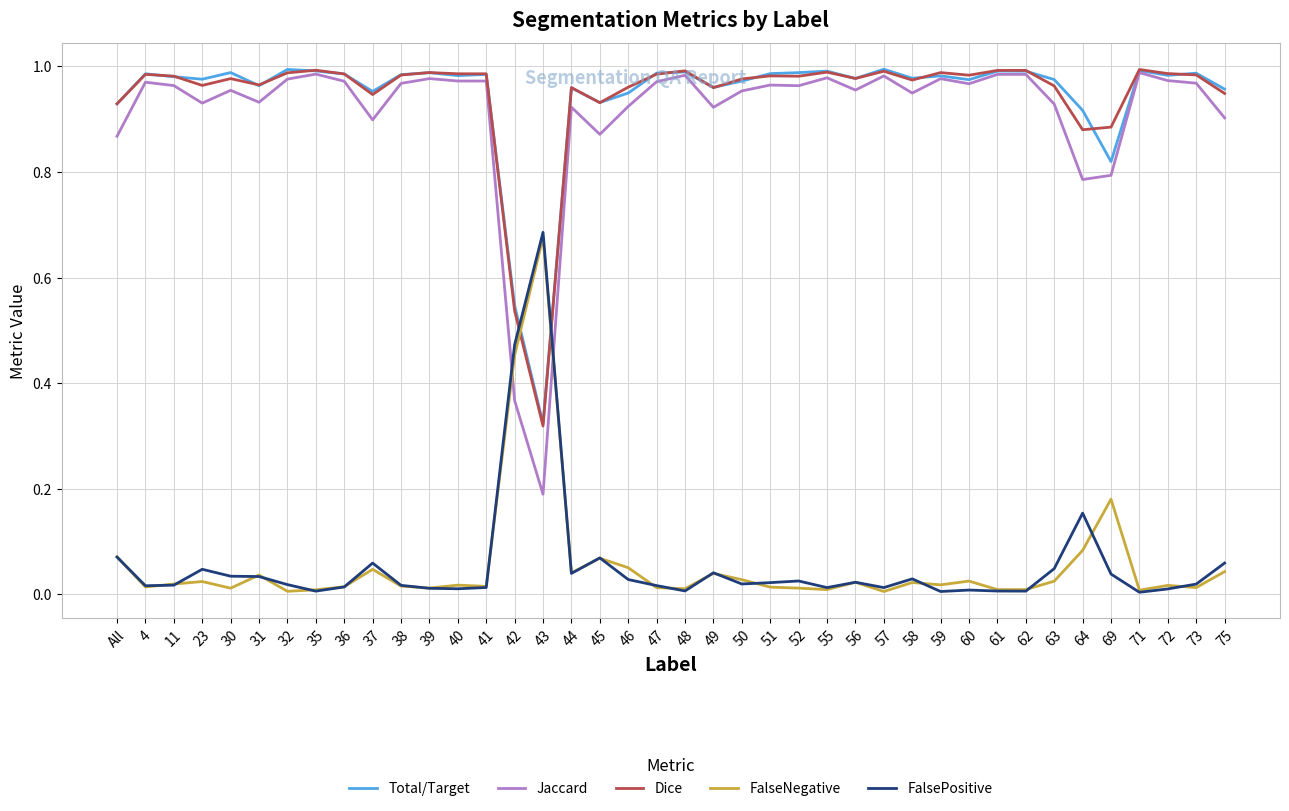

Which series has the widest spread of values?

Jaccard